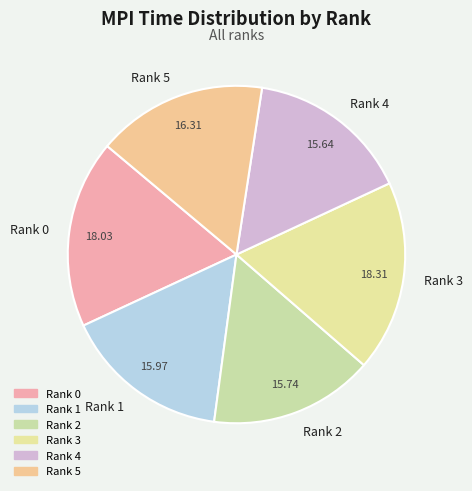

Is the sum of Rank 0 and Rank 5 greater than half?

No